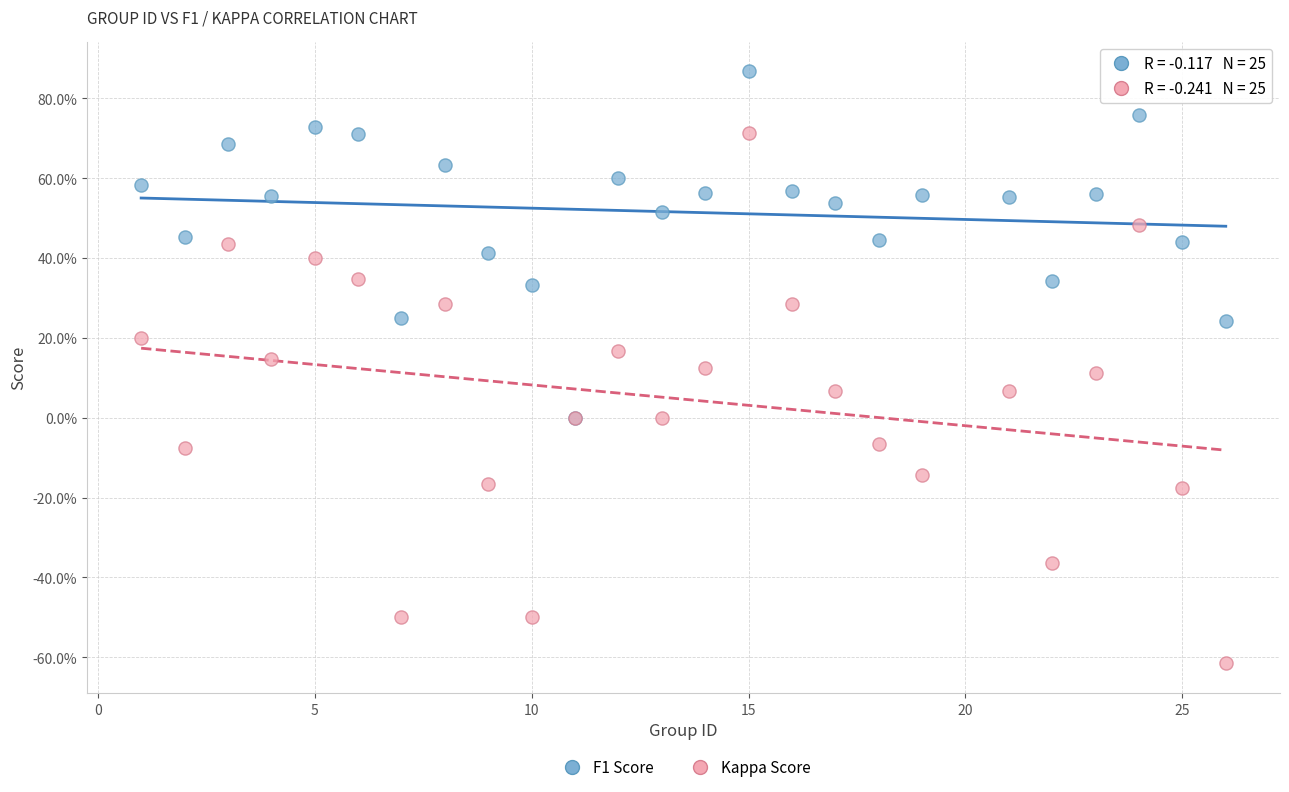

Which series reaches the minimum Y coordinate?

Kappa Score